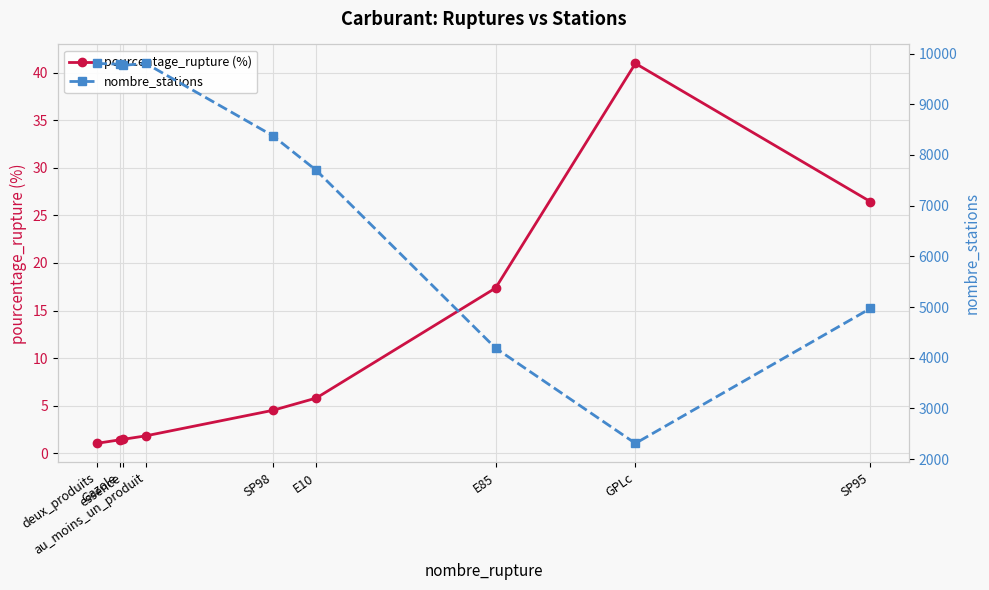

Is the value of nombre_stations at Gazole greater than the value of pourcentage_rupture (%) at SP95?

Yes